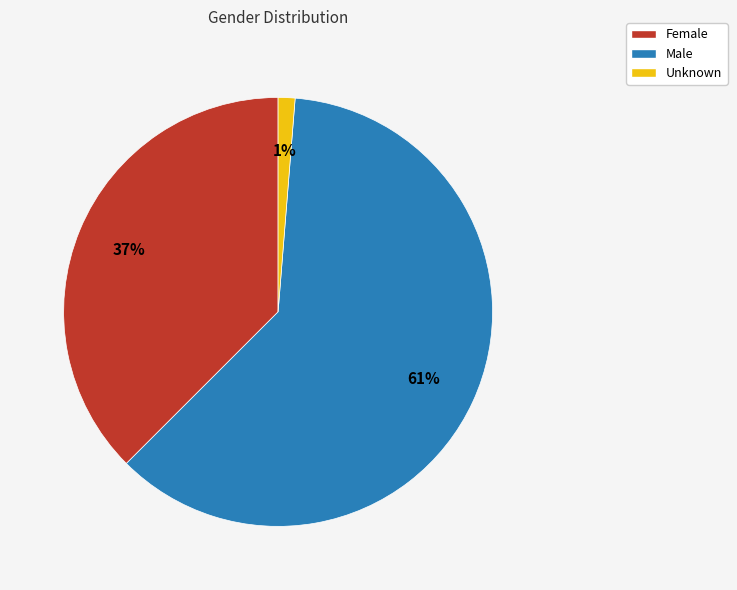

How many slices are in this pie chart?

3